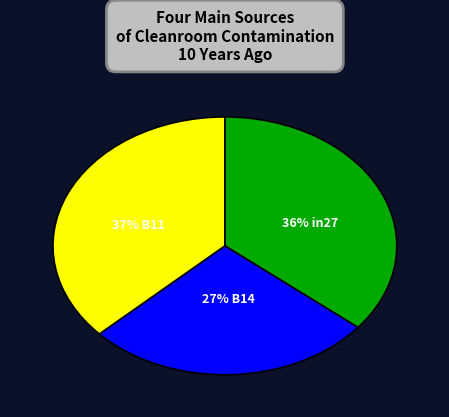

Does any single category account for the majority?

No